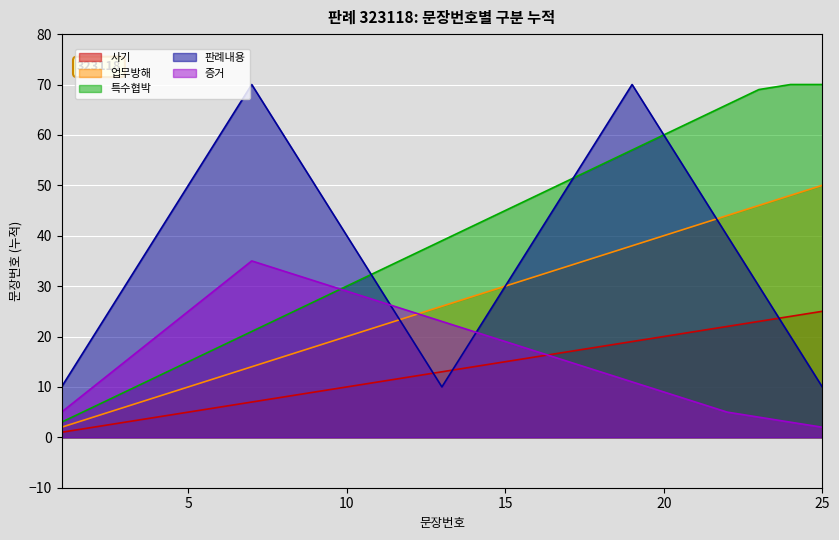

What is the total value across all series at 10?

129